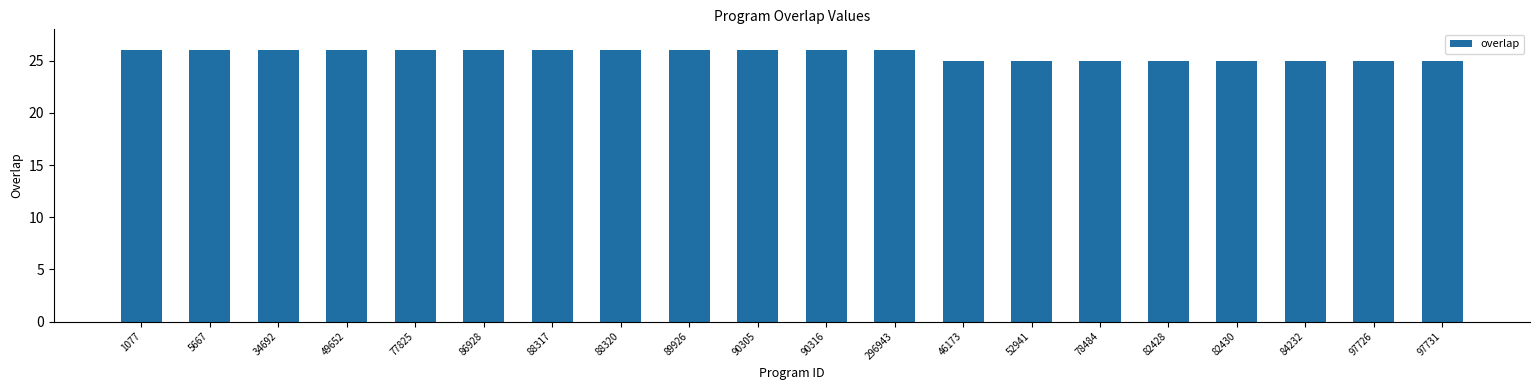

What is the label of the 17th bar from the right?

49652